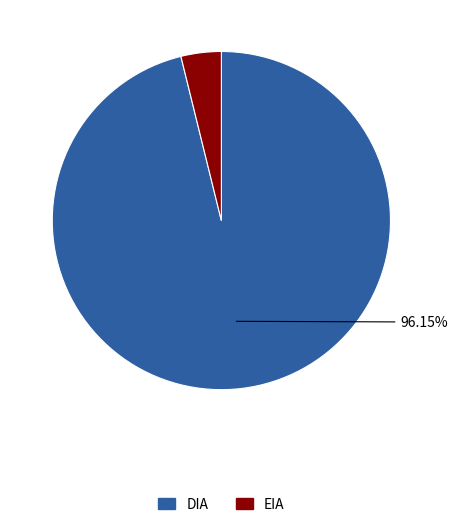

What is the largest slice in the pie chart?

DIA